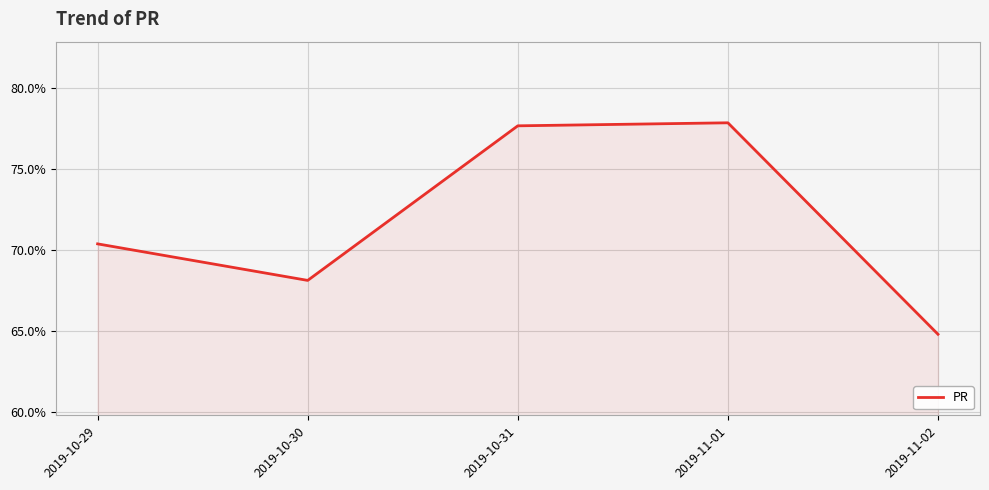

Which category has the lowest value across all series?

2019-11-02